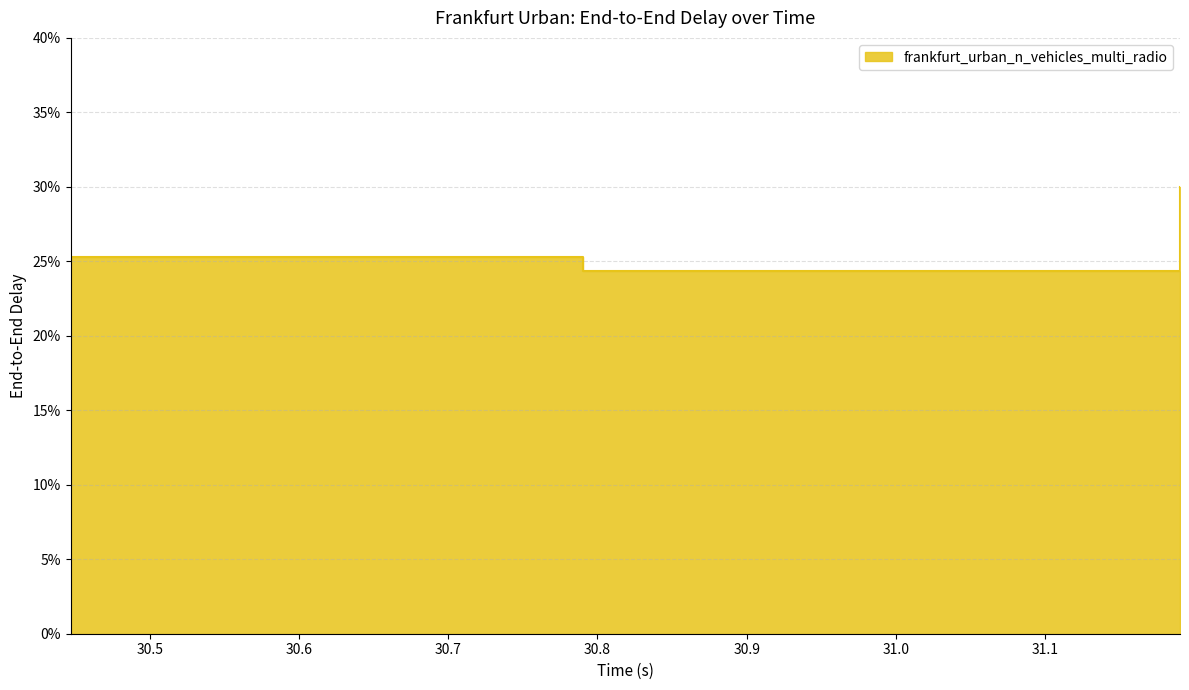

Reading left to right, list all the values displayed in this chart.

30.44693854225=0.3	30.790115530525=0.2	31.190345708592=0.3